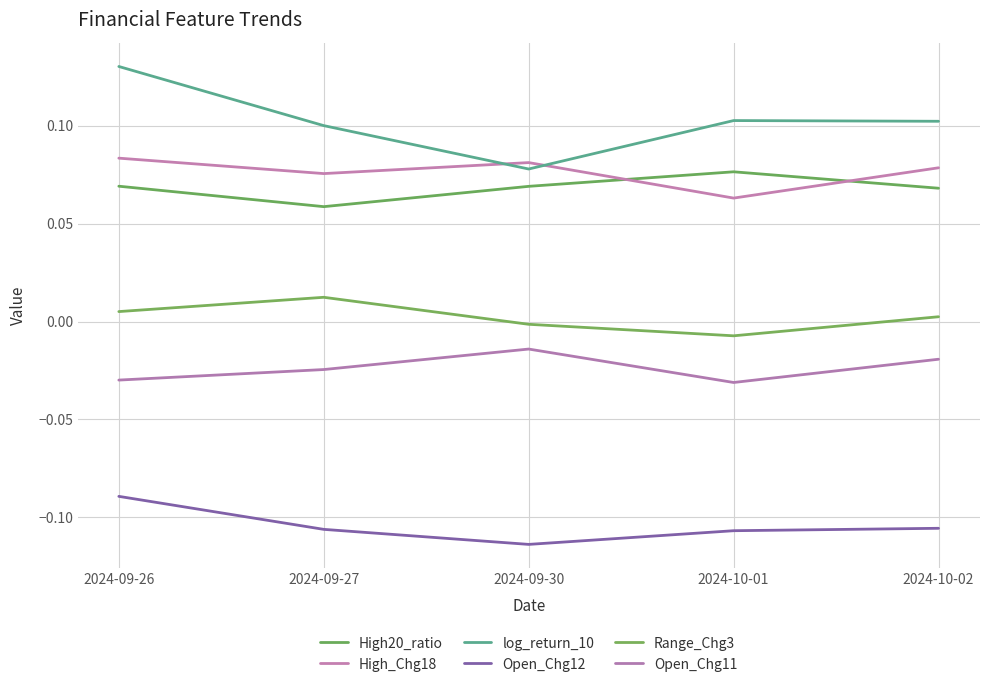

What position from the right is 2024-09-30?

3